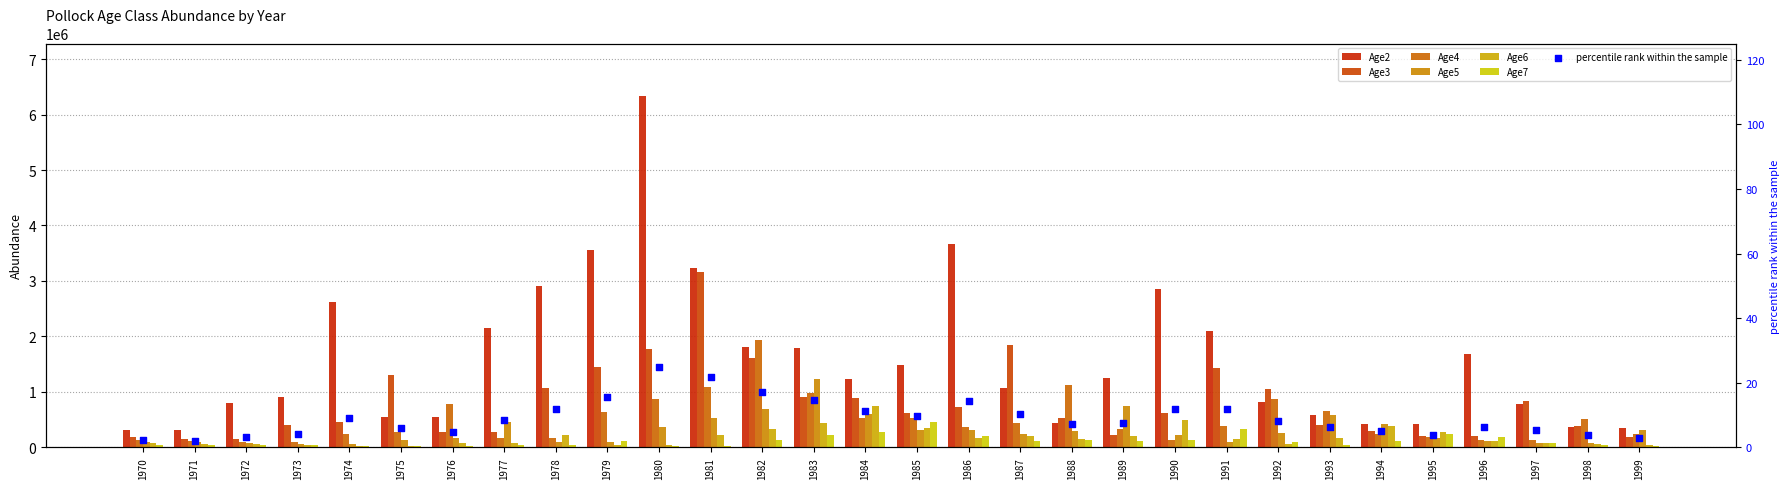

At which category is the sum across all series the highest?

1980